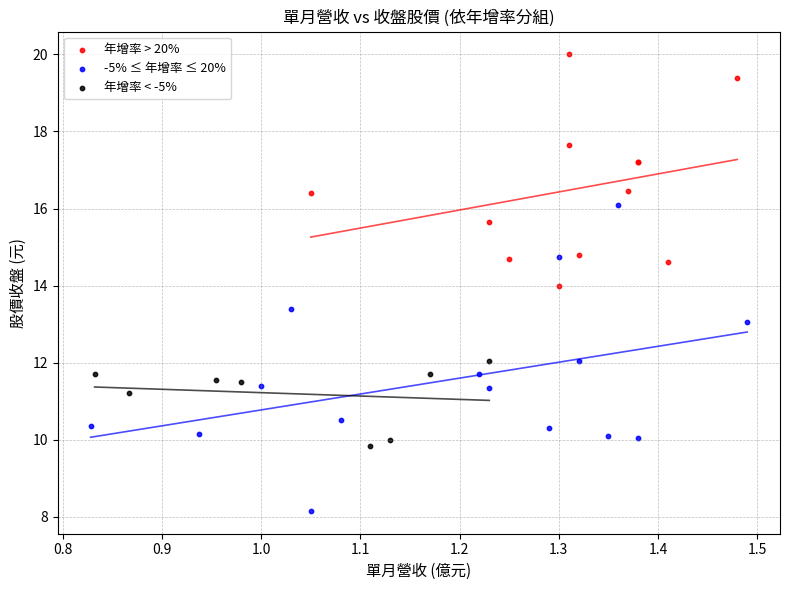

Which series has the largest Y range (max minus min)?

-5% ≤ 年增率 ≤ 20%